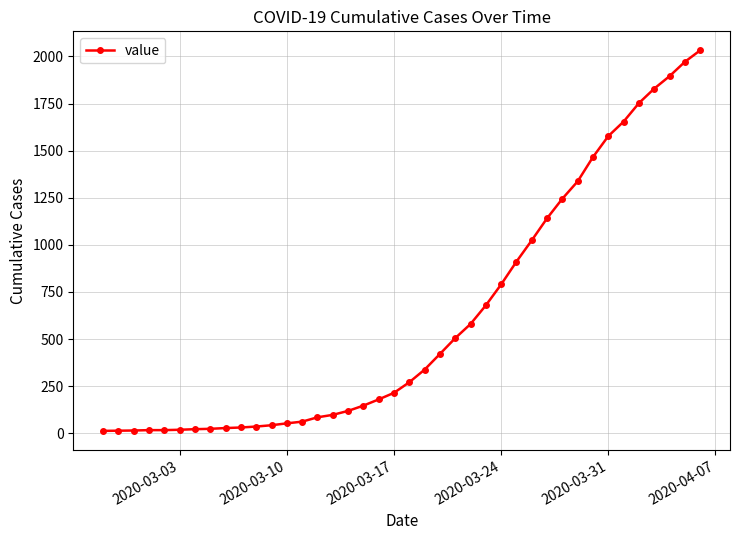

What is the sum of all values?

24656